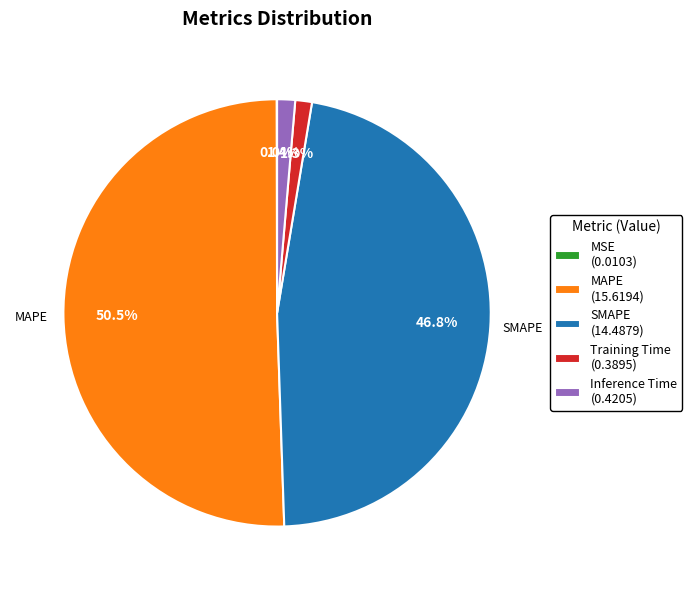

Does any single category account for the majority?

Yes